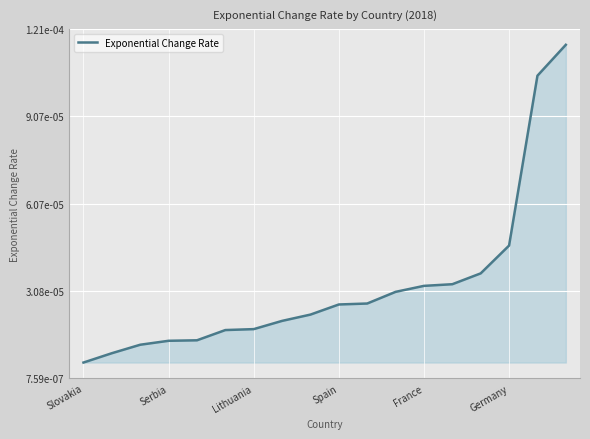

Rank the categories by value from highest to lowest.

17, 16, 15, 14, 13, 12, 11, 10, 9, 8, 7, 6, Germany, France, Spain, Lithuania, Serbia, Slovakia